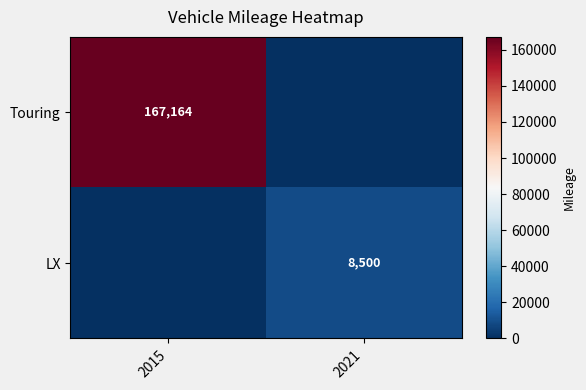

How many data points does each series have?

2